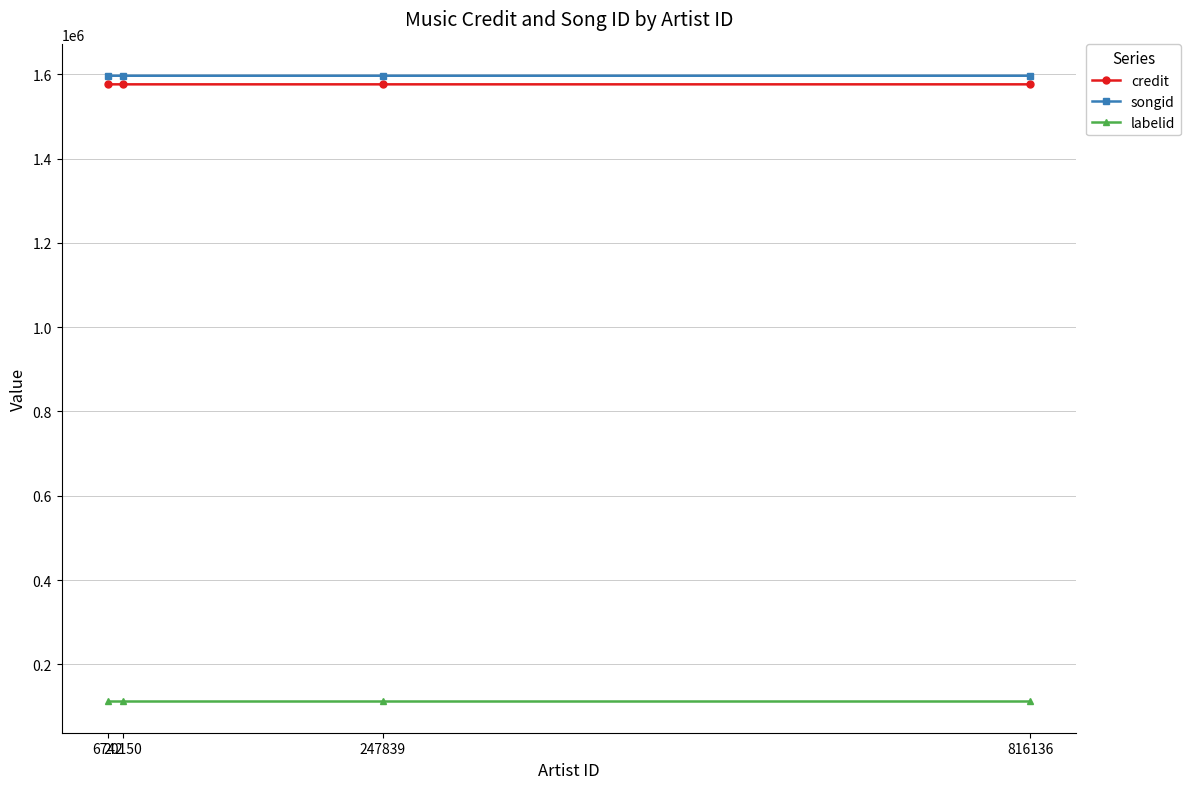

Which series has the largest range (max minus min)?

credit